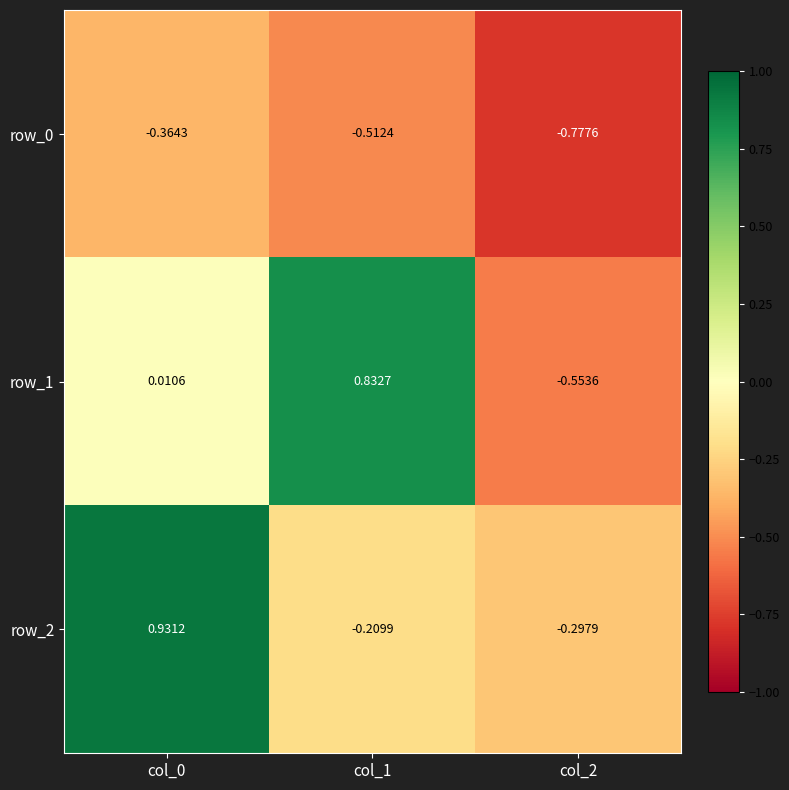

The row_0 series shows -0.3 at col_2. True or false?

False